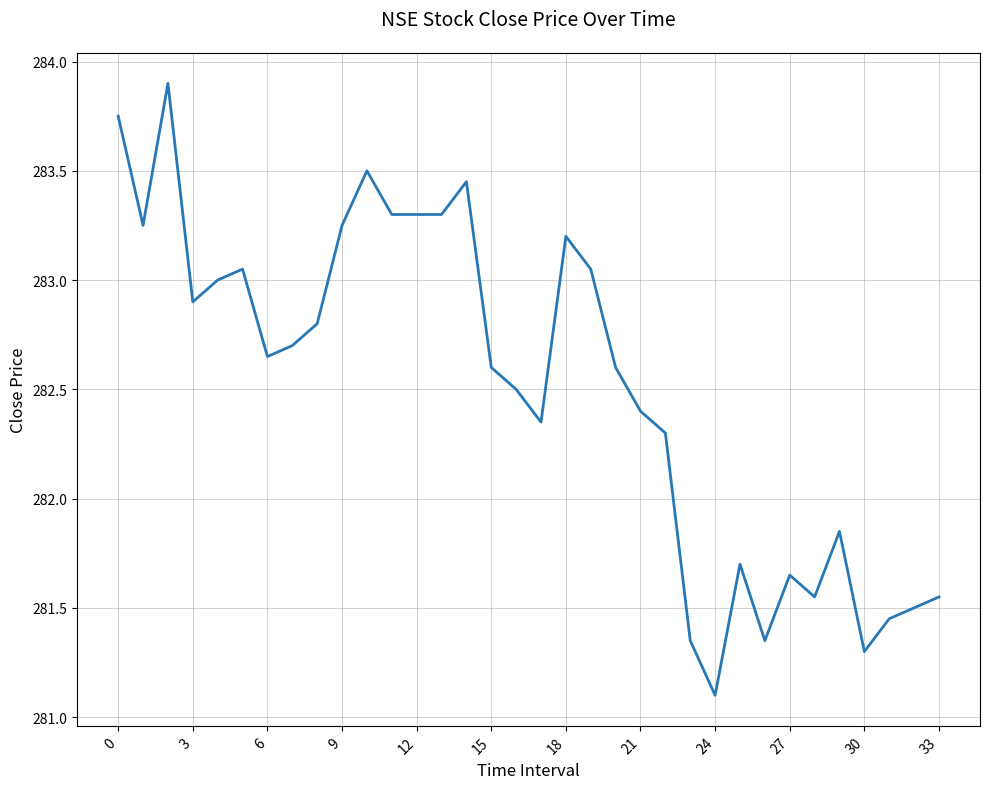

What is the average value?

282.5